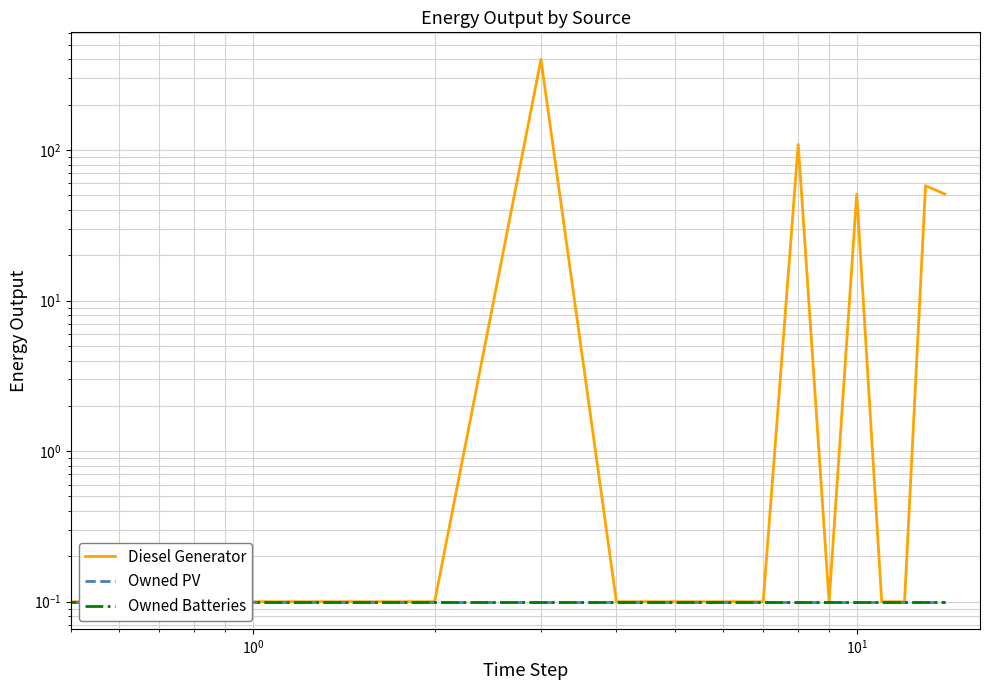

True or false: Owned PV and Owned Batteries cross at least once.

False